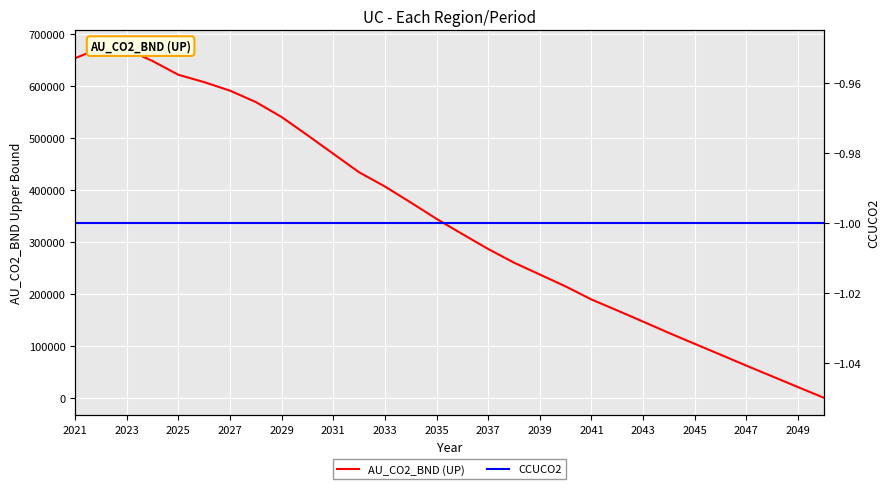

How many data points in AU_CO2_BND (UP) are above 344000?

15